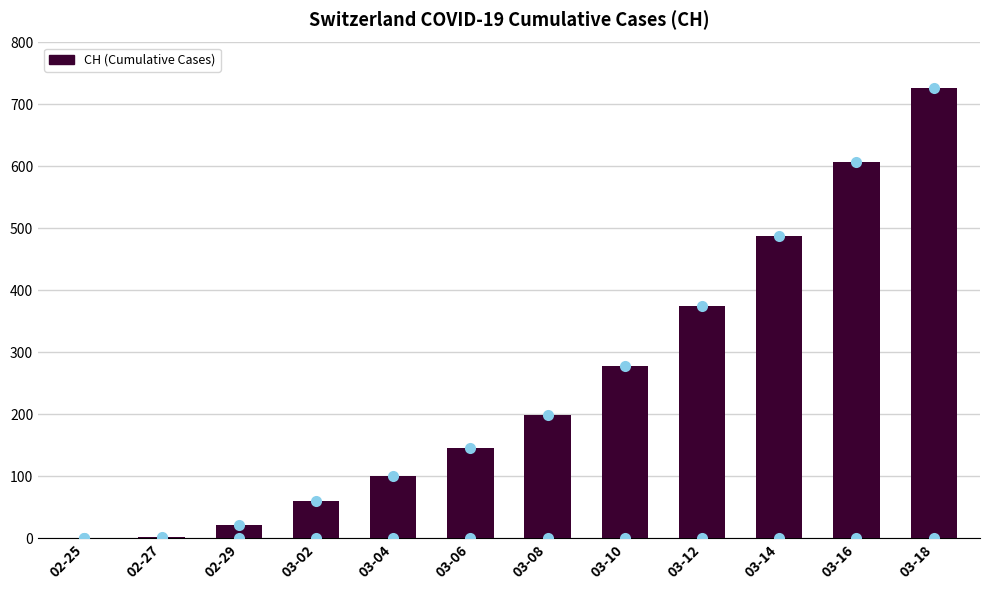

What is the greatest value displayed?

726